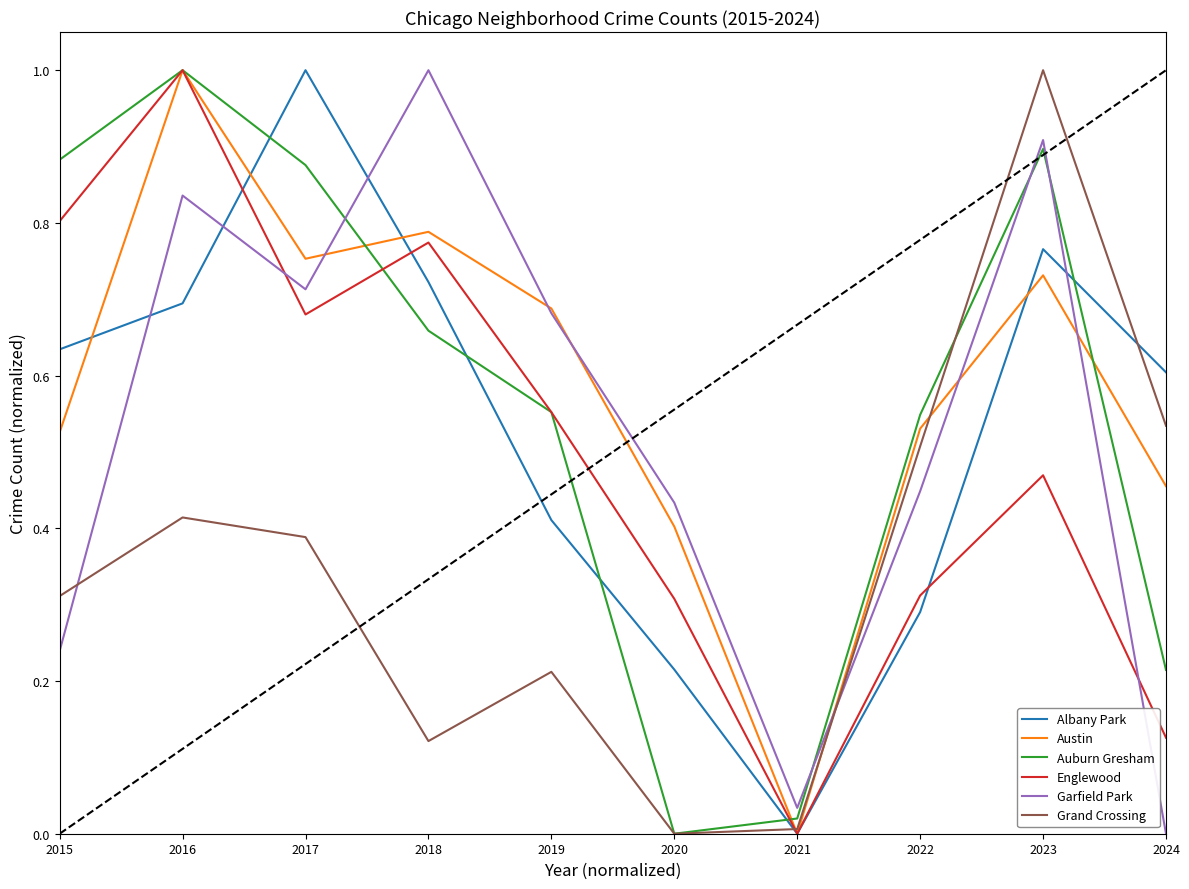

At which label is Auburn Gresham closest to 0?

2020